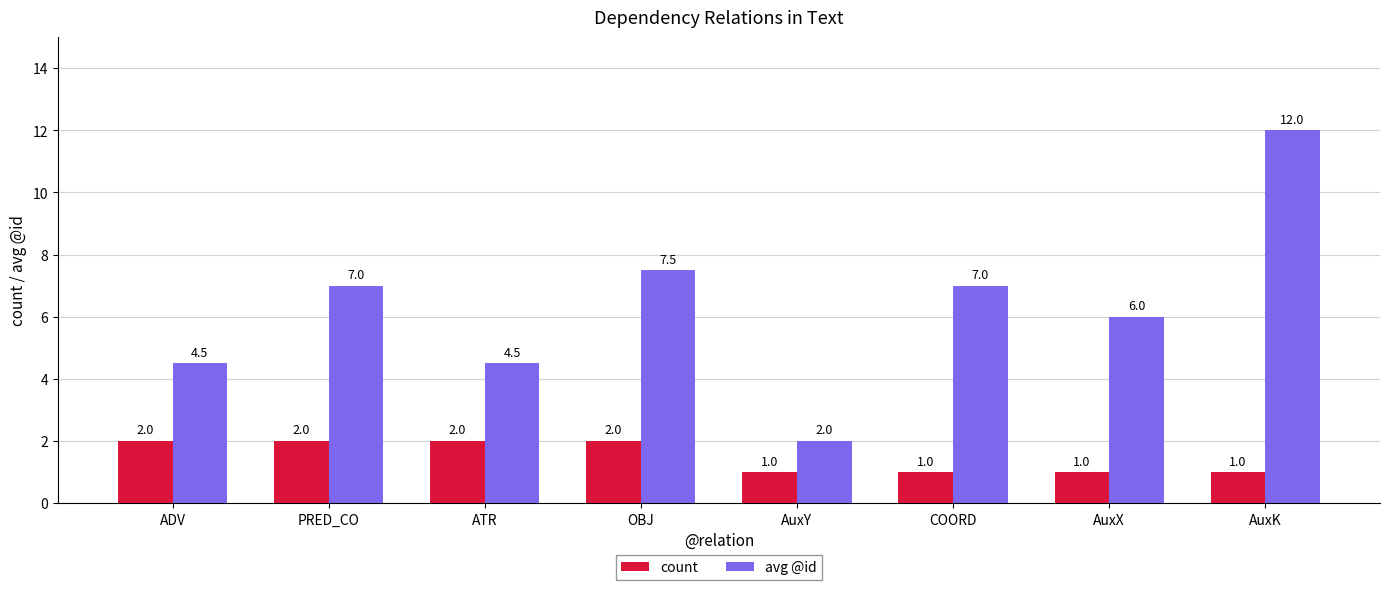

True or false: avg @id has a value of 12.7 at OBJ.

False